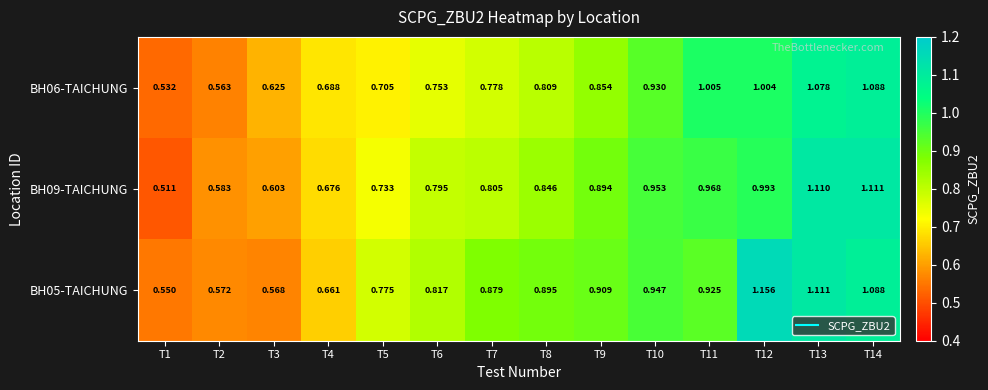

Is the value of BH06-TAICHUNG at T4 greater than the value of BH05-TAICHUNG at T4?

Yes